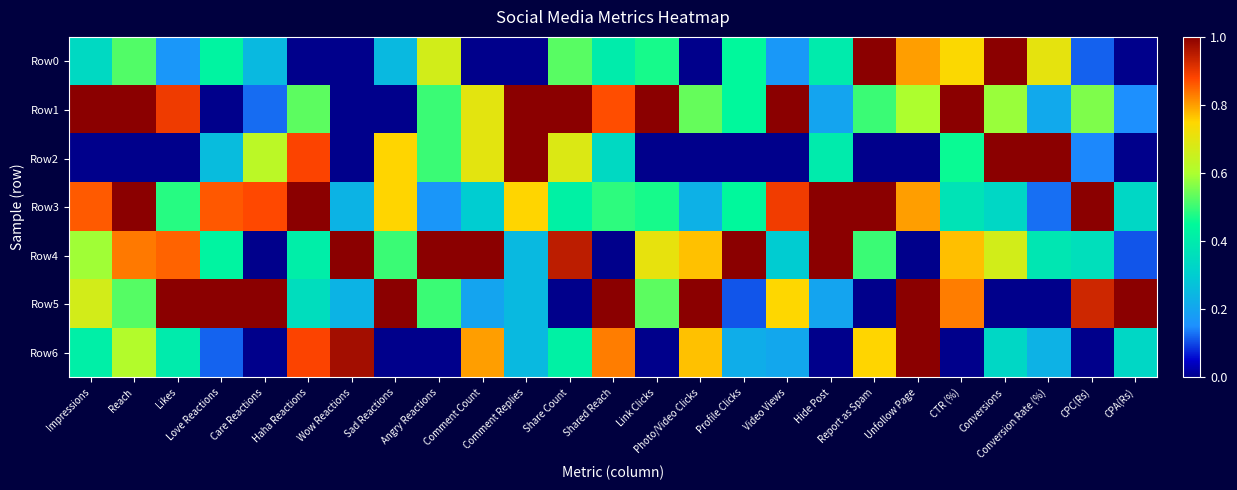

Rank the series by their maximum value, from highest to lowest.

Row0, Row1, Row2, Row3, Row4, Row5, Row6